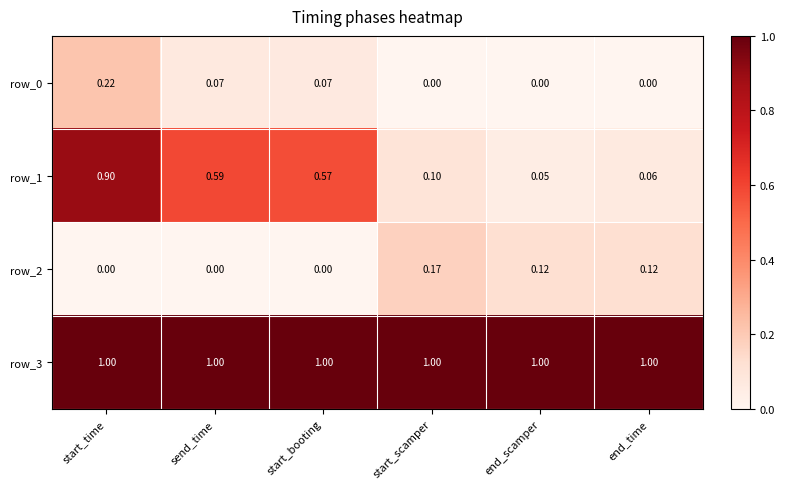

The row_3 series shows 1.0 at send_time. True or false?

True